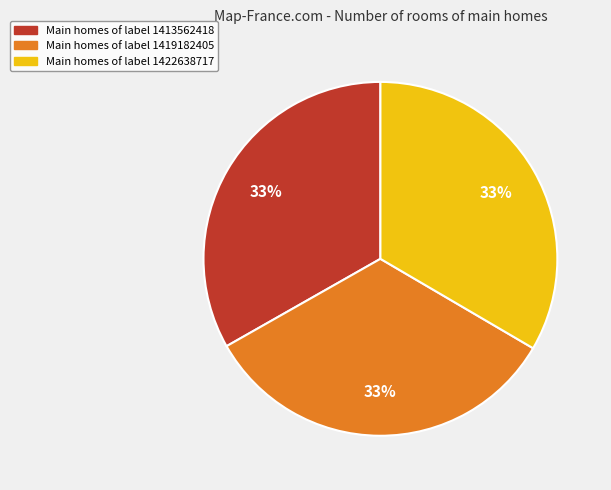

Is there any slice that represents more than half of the pie?

No